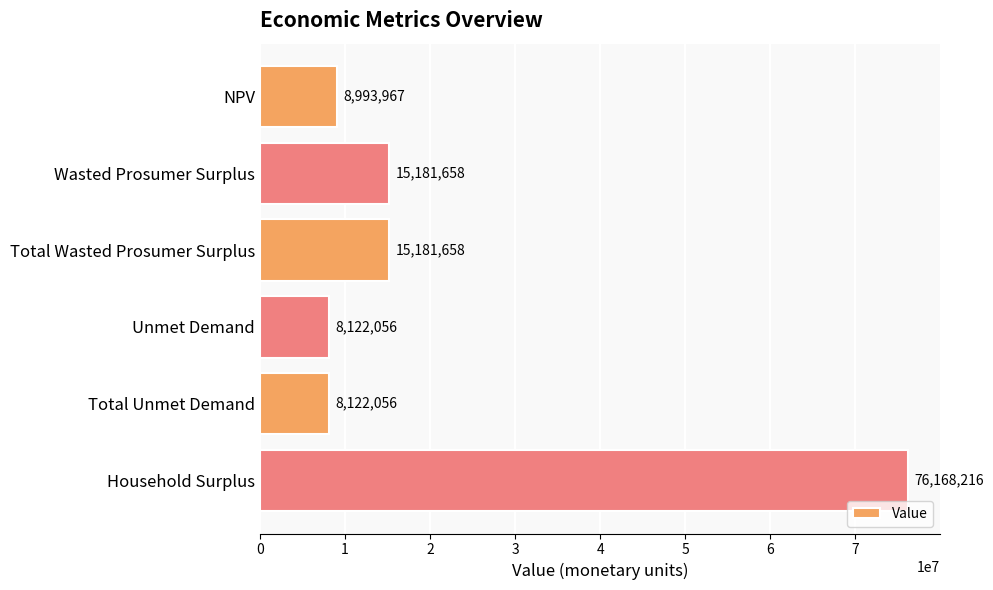

The value at Unmet Demand is 10697625.2. True or false?

False